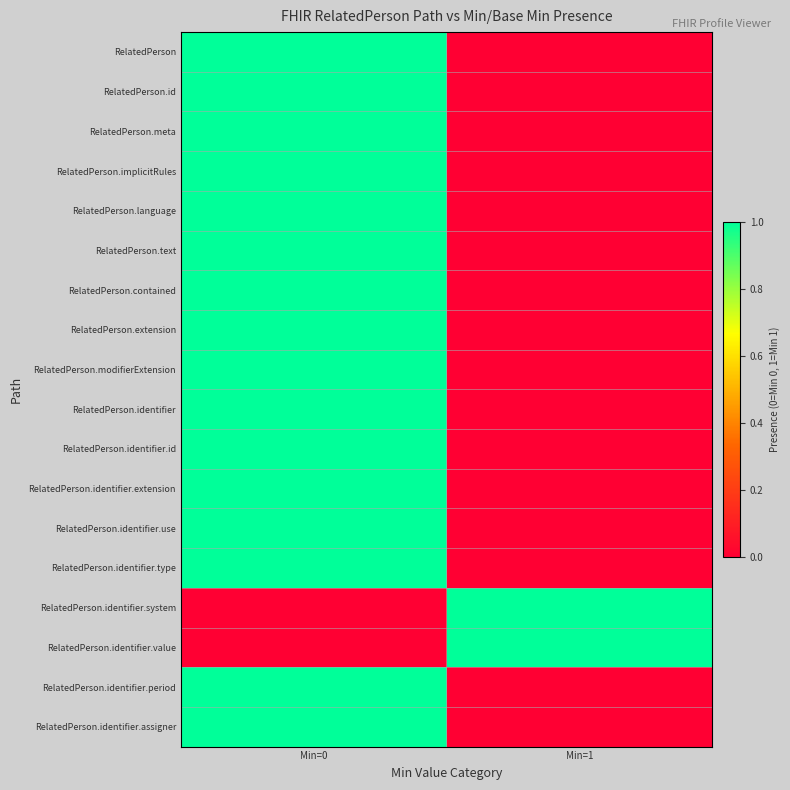

At which category is the sum across all series the highest?

Min=0